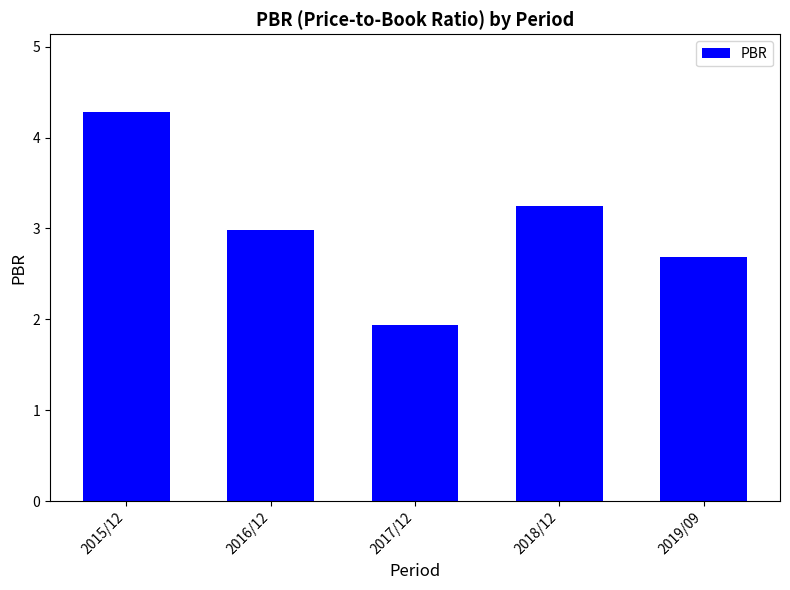

What is the maximum value shown in the chart?

4.3